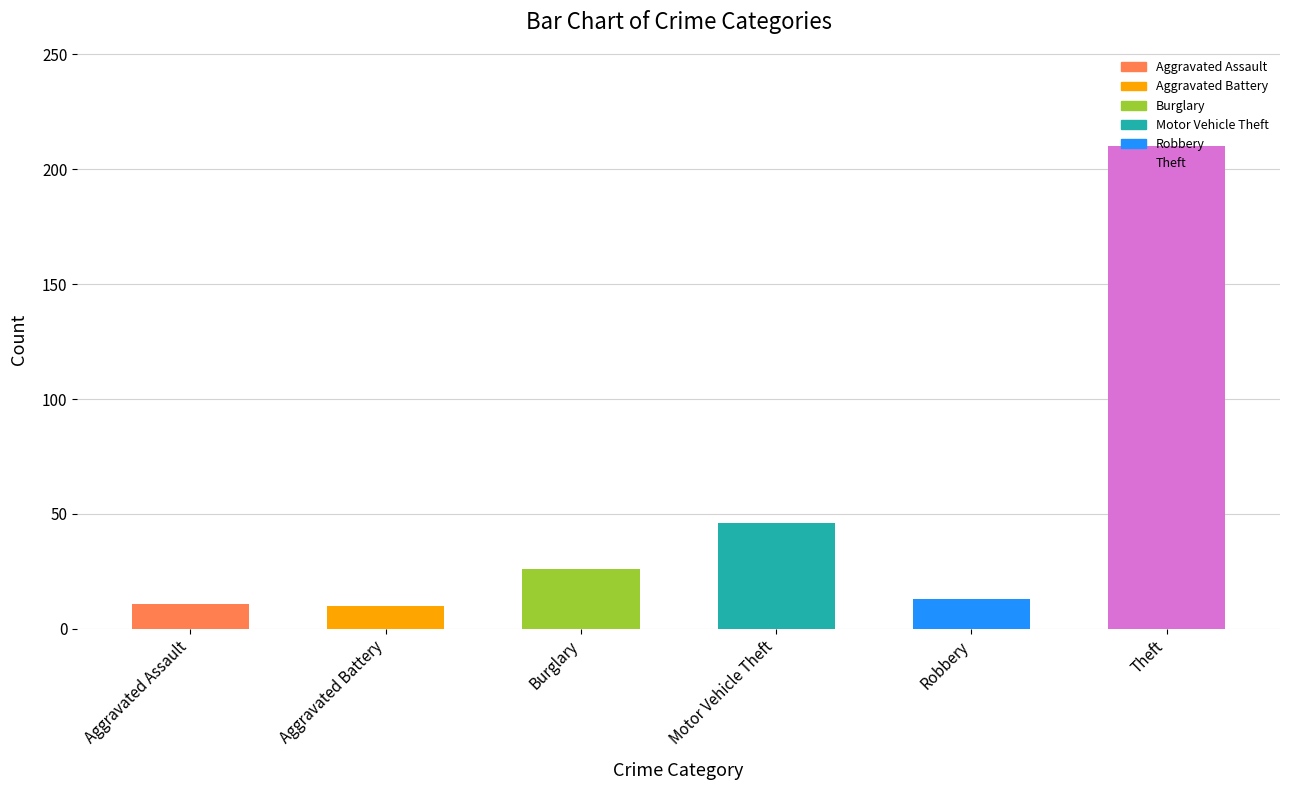

True or false: the data shows 10 at Aggravated Battery.

True